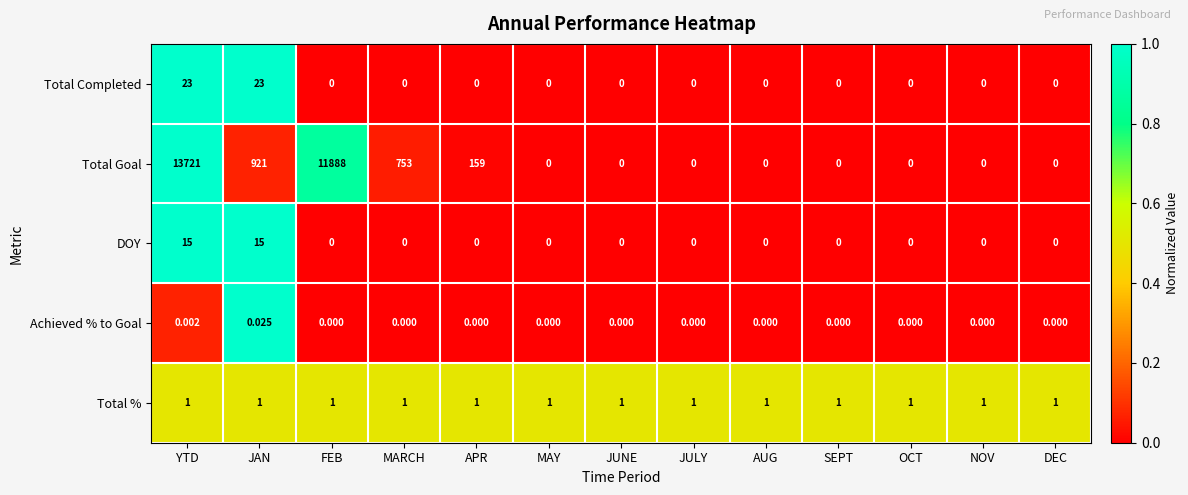

How many series are shown in this chart?

5